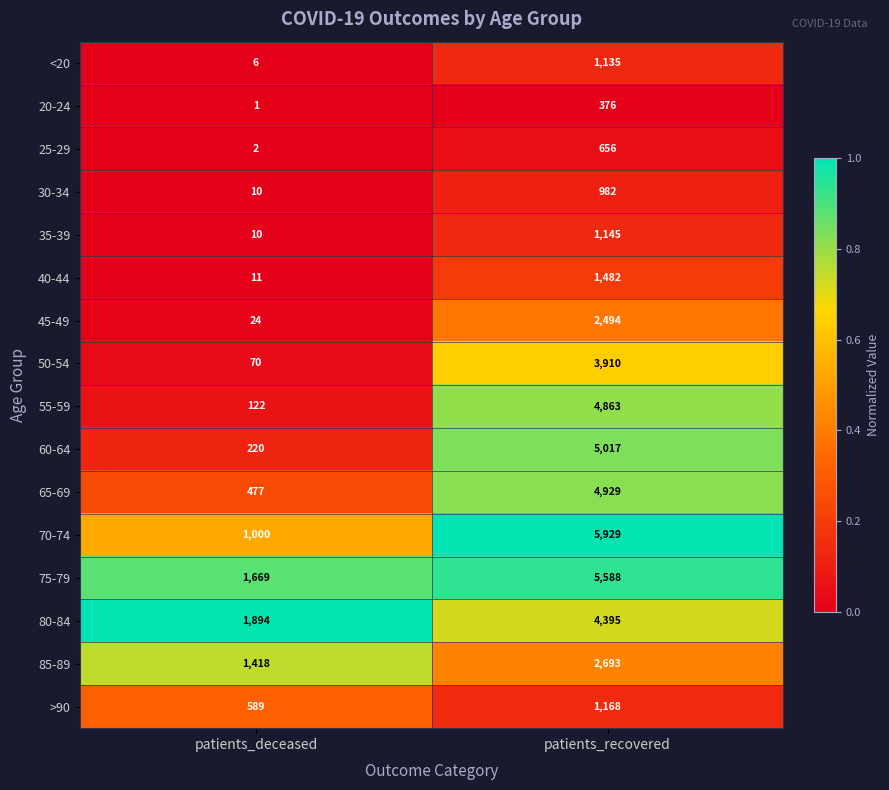

Which series has the largest total across all categories?

75-79